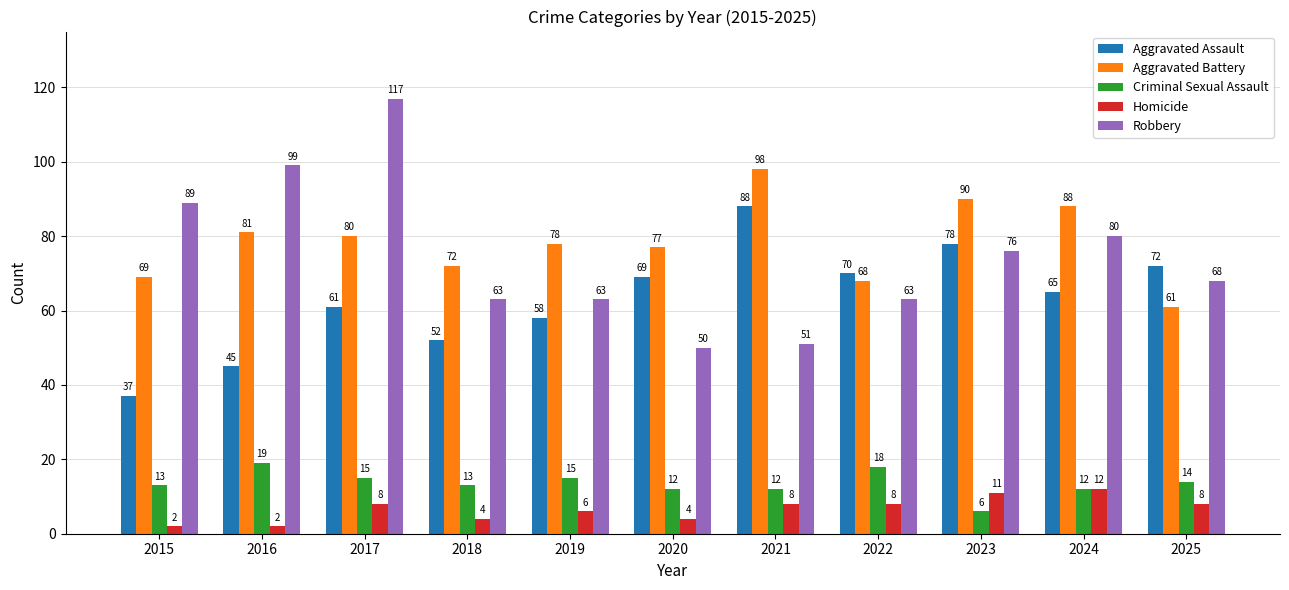

What is the total value across all series at 2017?

281